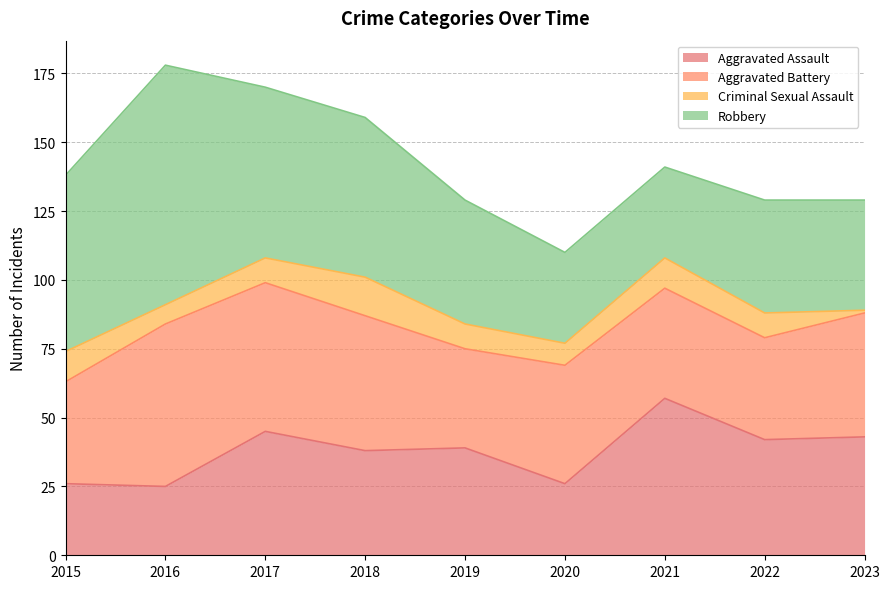

Between 2019 and 2015, which is larger?

2019